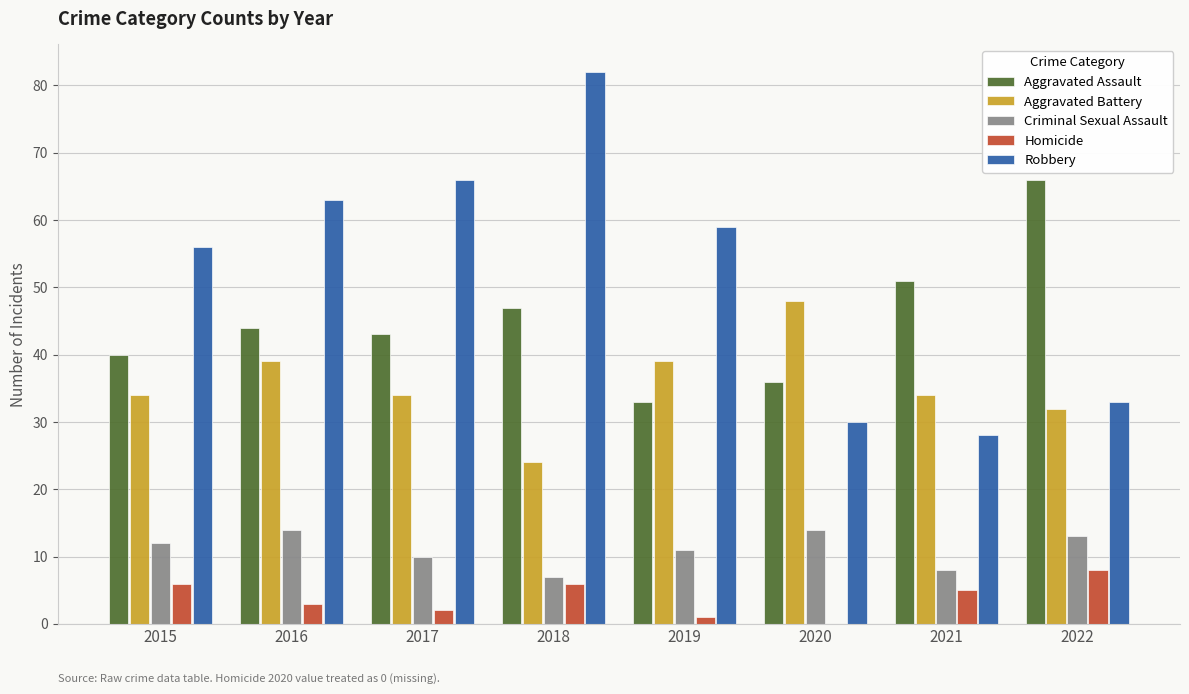

Does the chart contain stacked bars?

No